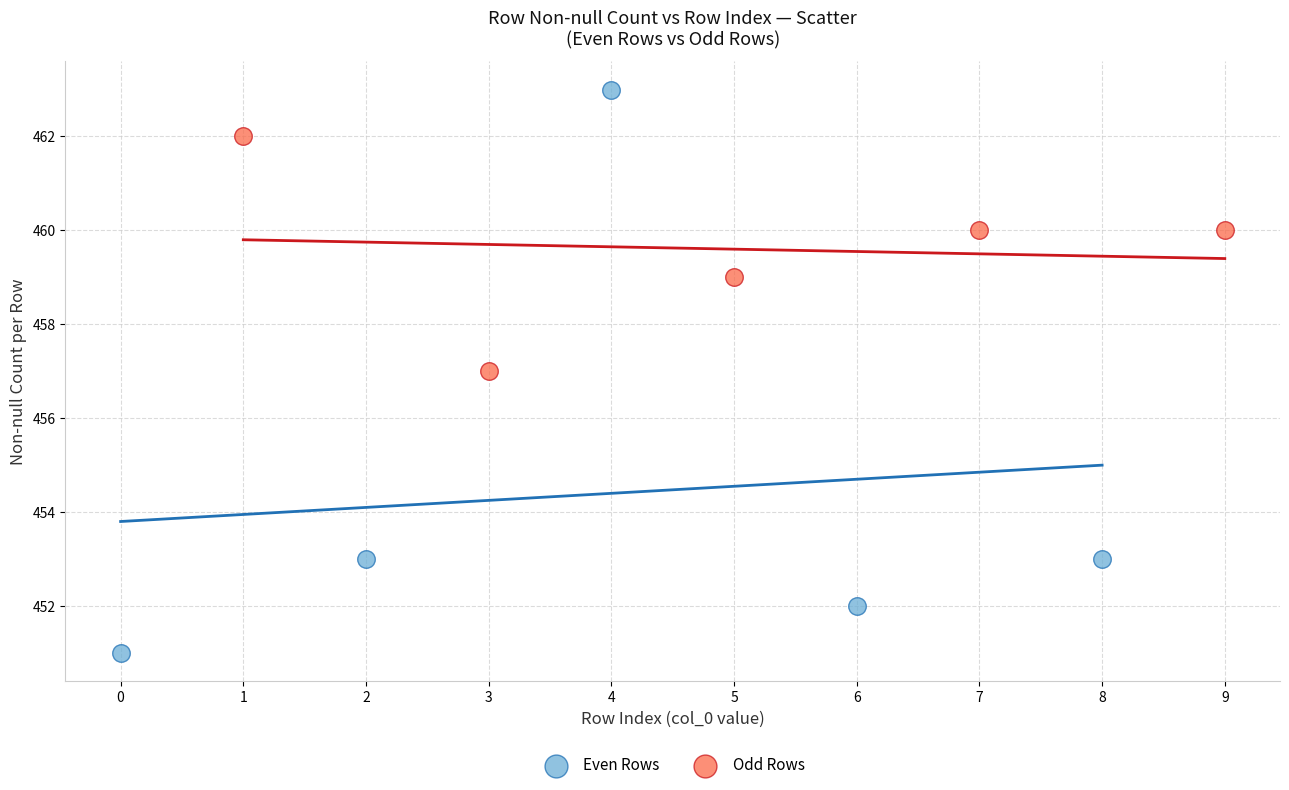

Which series contains the highest Y value?

Even Rows